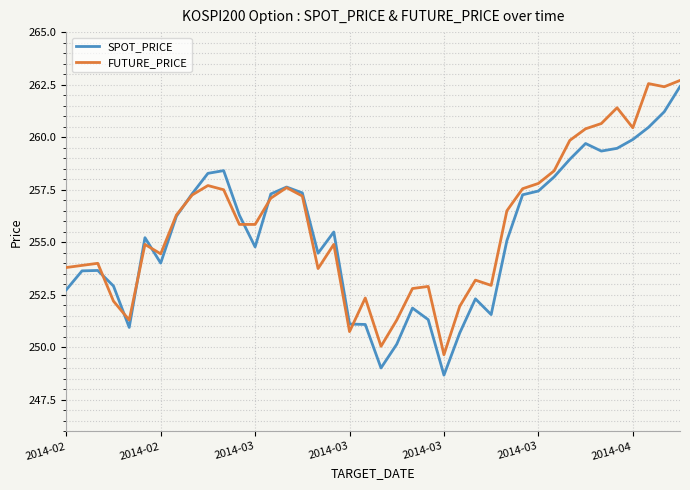

What is the greatest value displayed?

262.7